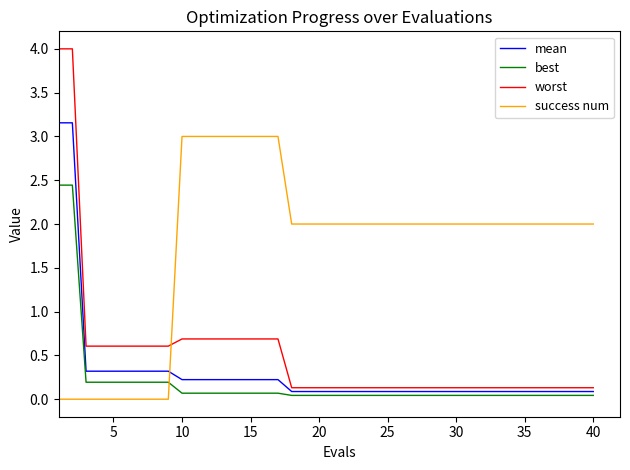

What is the minimum value for mean?

0.1